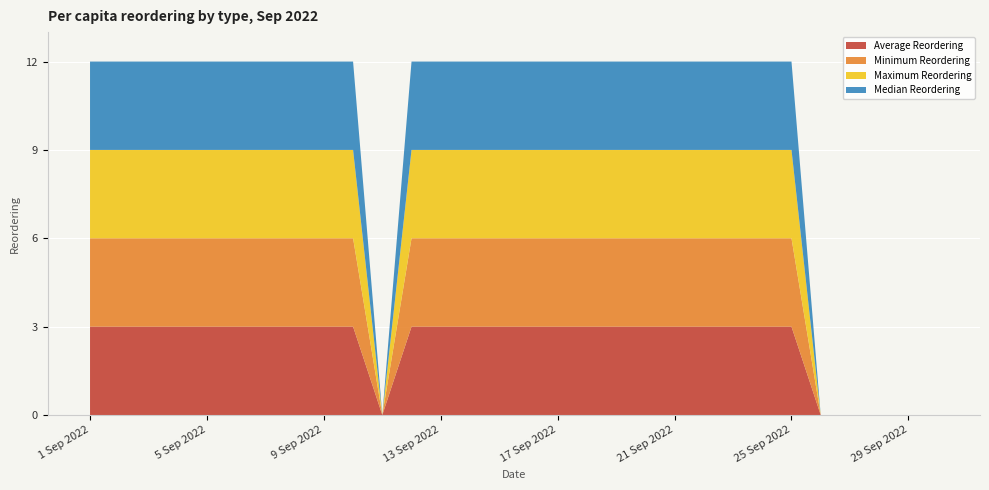

Reading right to left, transcribe all the data shown in this chart.

Average Reordering: 0	0	0	0	0	3	3	3	3	3	3	3	3	3	3	3	3	3	3	0	3	3	3	3	3	3	3	3	3	3
Minimum Reordering: 0	0	0	0	0	3	3	3	3	3	3	3	3	3	3	3	3	3	3	0	3	3	3	3	3	3	3	3	3	3
Maximum Reordering: 0	0	0	0	0	3	3	3	3	3	3	3	3	3	3	3	3	3	3	0	3	3	3	3	3	3	3	3	3	3
Median Reordering: 0	0	0	0	0	3	3	3	3	3	3	3	3	3	3	3	3	3	3	0	3	3	3	3	3	3	3	3	3	3